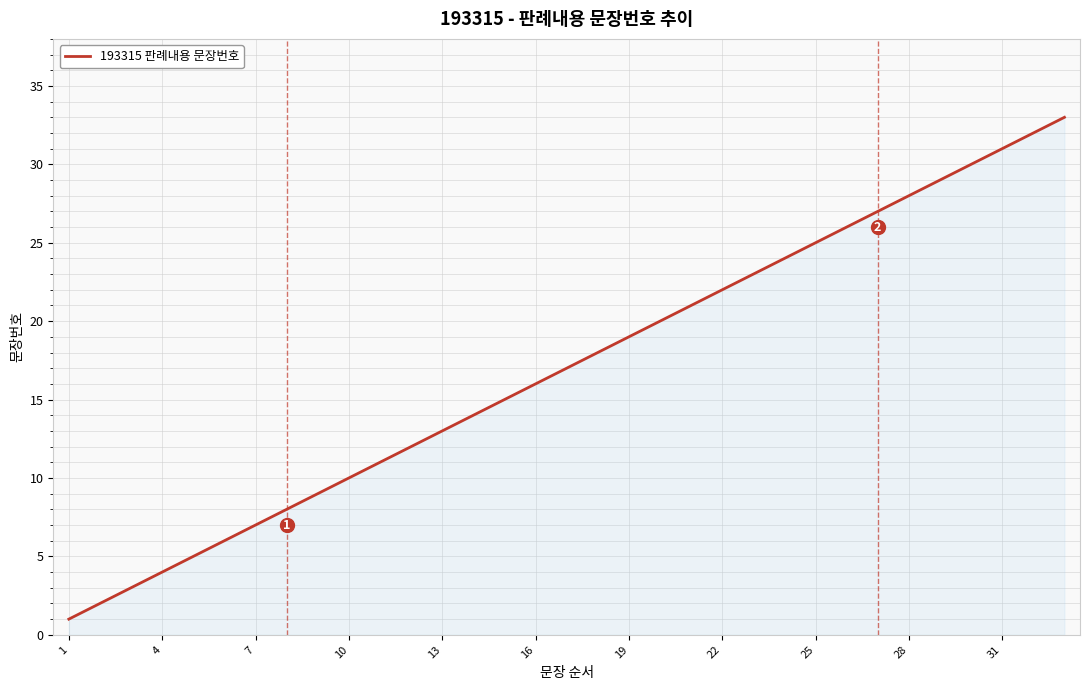

True or false: there are more than 0 points higher than both neighbors.

False